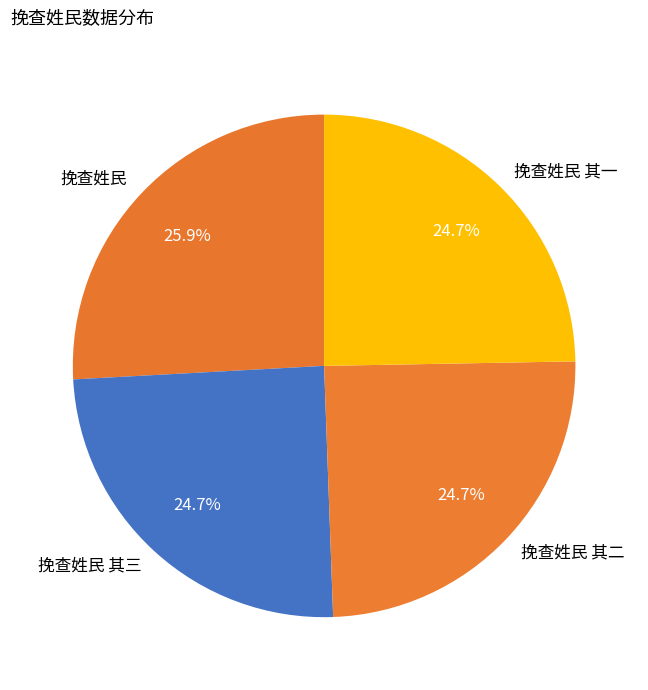

Which category has the biggest portion of the pie?

挽查姓民